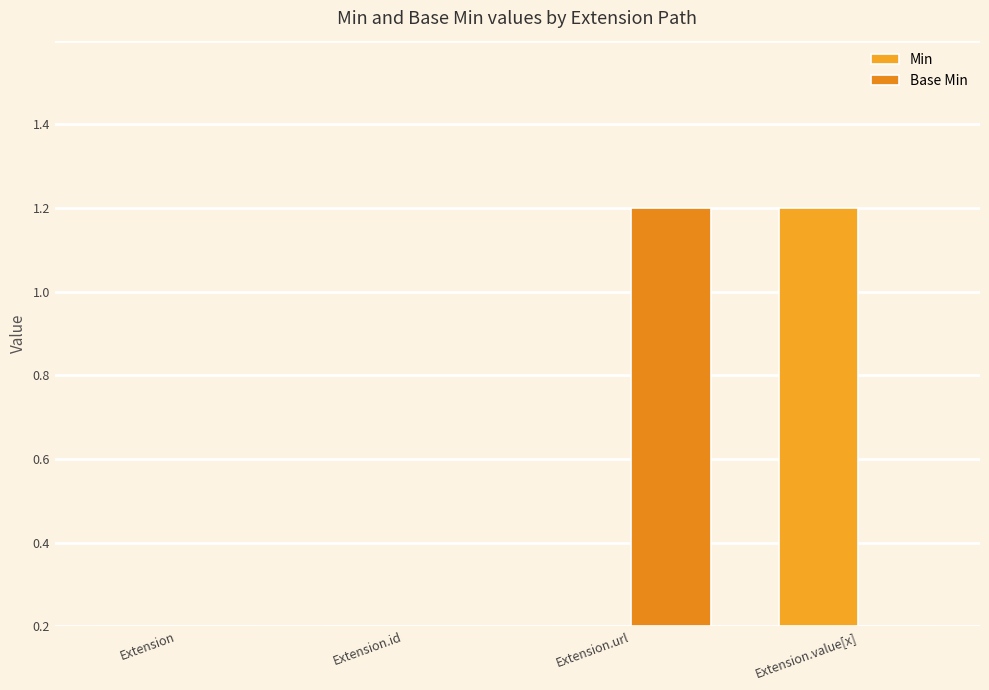

Does the chart contain any negative values?

No